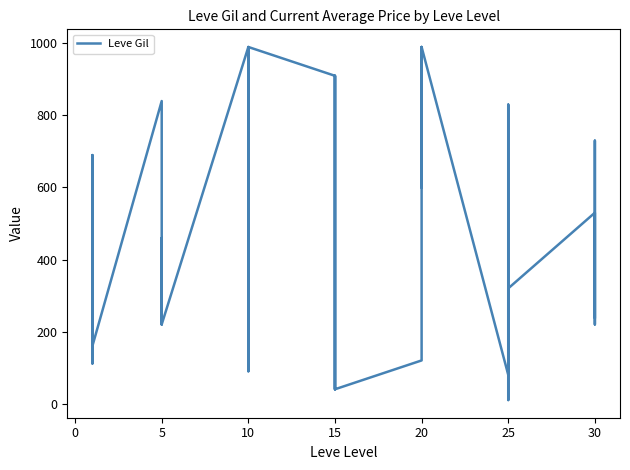

Between 10 and 20, which is larger?

20